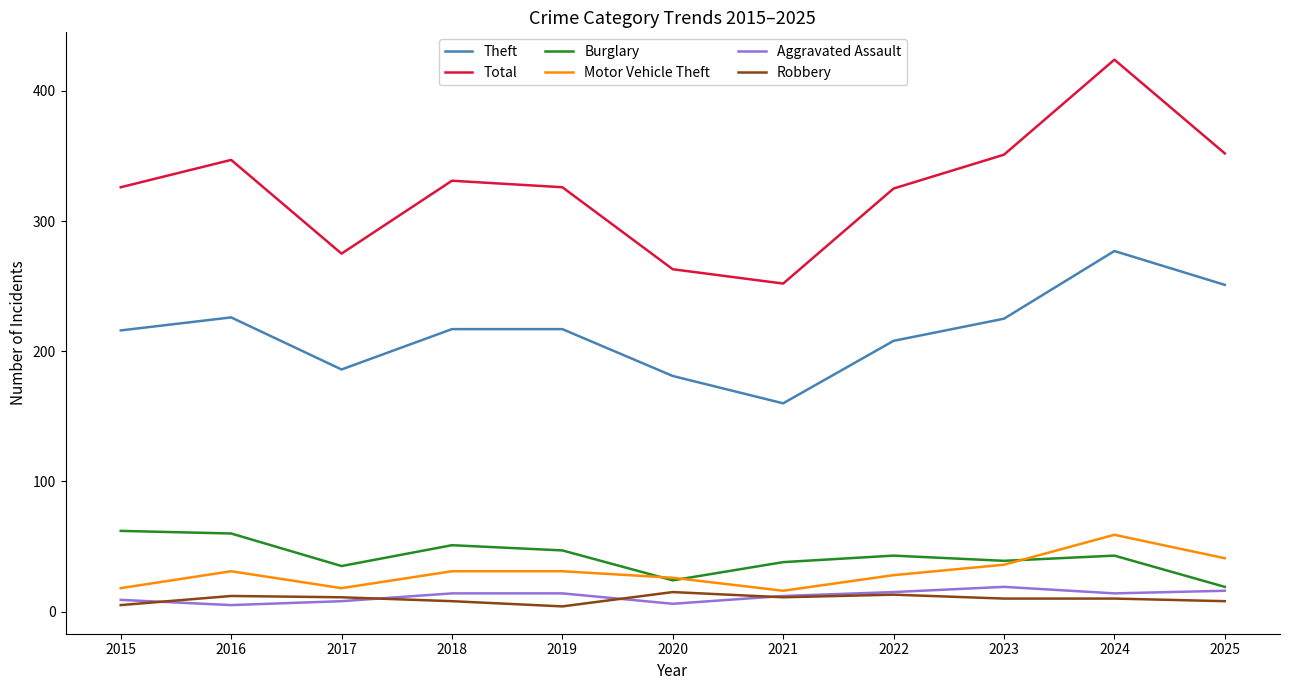

Does the chart have visible grid lines?

No